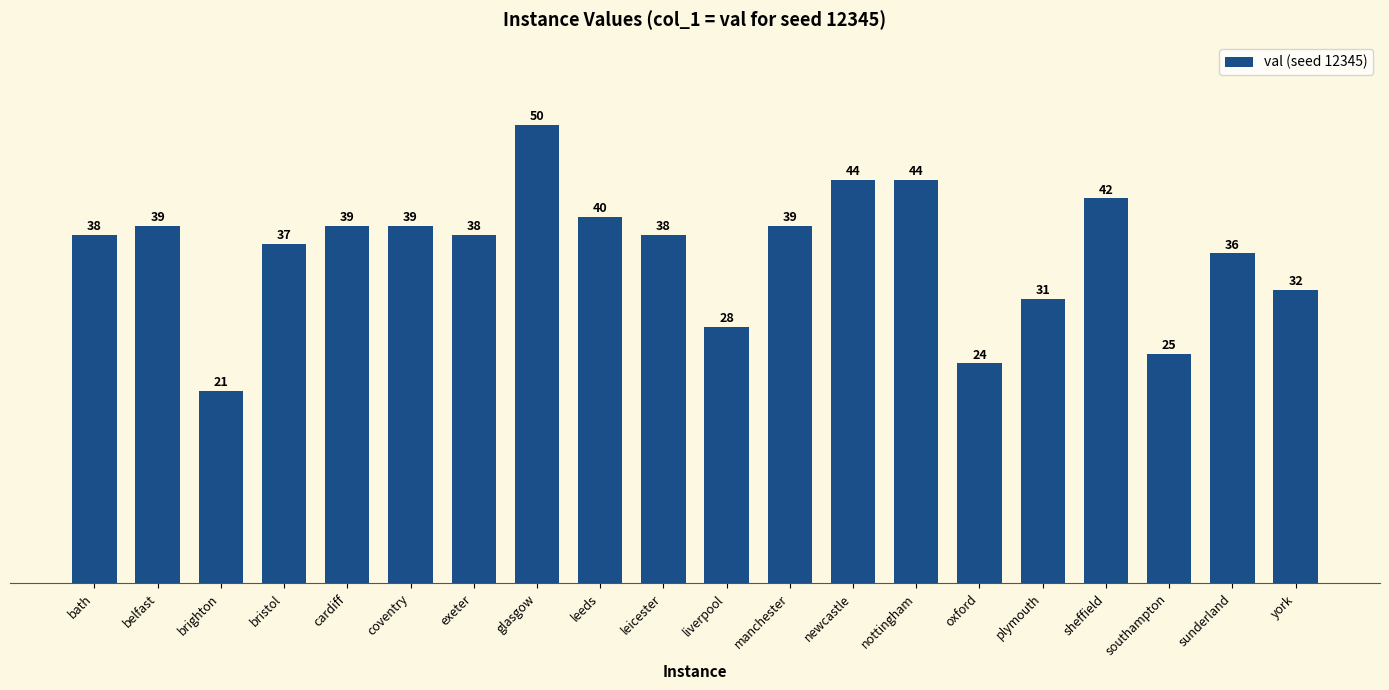

What is the value of the 7th bar from the left?

38